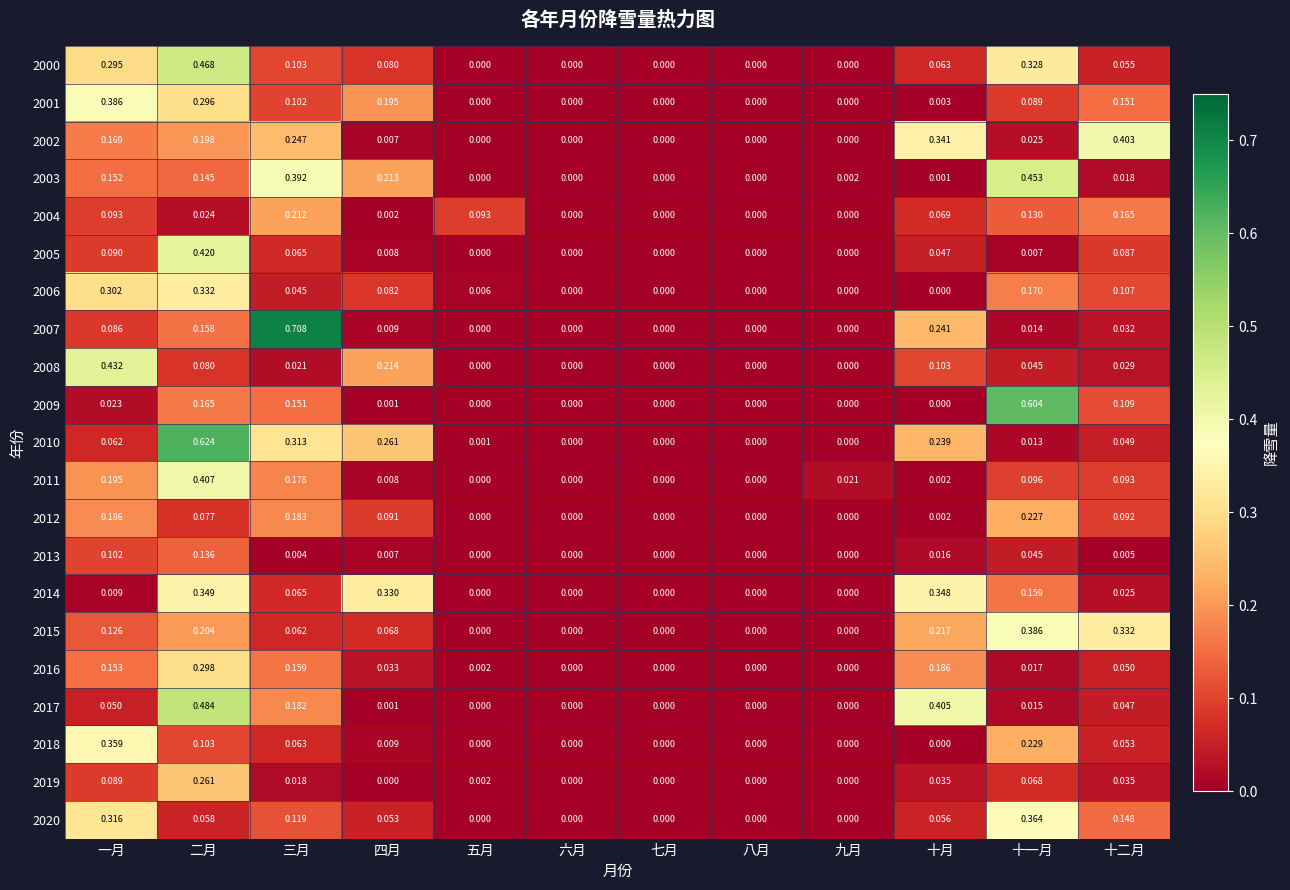

At which category is the sum across all series the highest?

二月